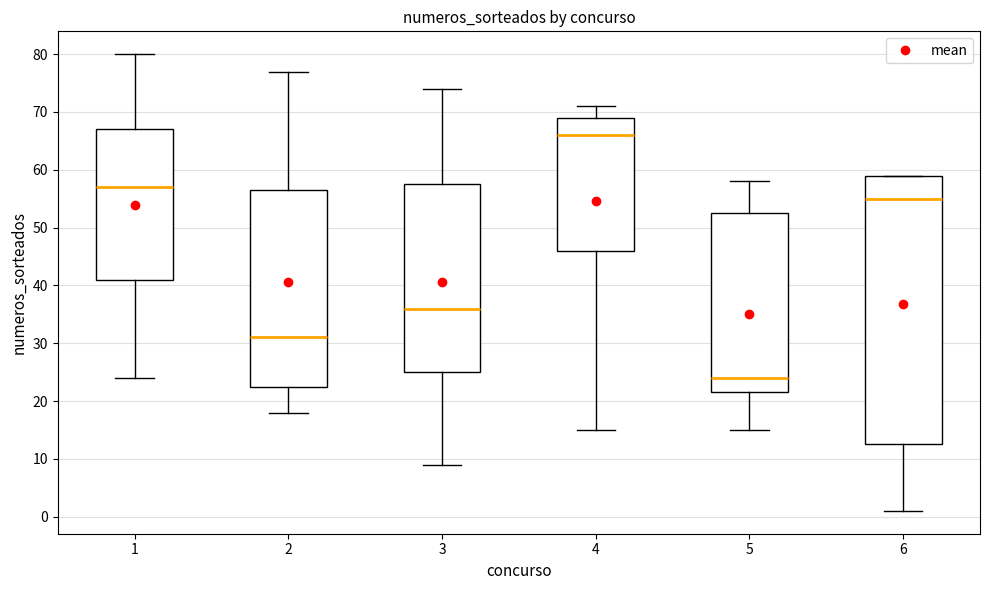

Reading left to right, transcribe this box plot: for each box, give where its median line is, the range the box spans, and where its two whiskers end, as read against the y-axis. The values are not printed on the chart, so give them approximately, as read against the axis.

1: median 57, box 41 to 67, whiskers 24 to 80
2: median 31, box 23 to 57, whiskers 18 to 77
3: median 36, box 25 to 58, whiskers 9 to 74
4: median 66, box 46 to 69, whiskers 15 to 71
5: median 24, box 22 to 53, whiskers 15 to 58
6: median 55, box 13 to 59, whiskers 1 to 59